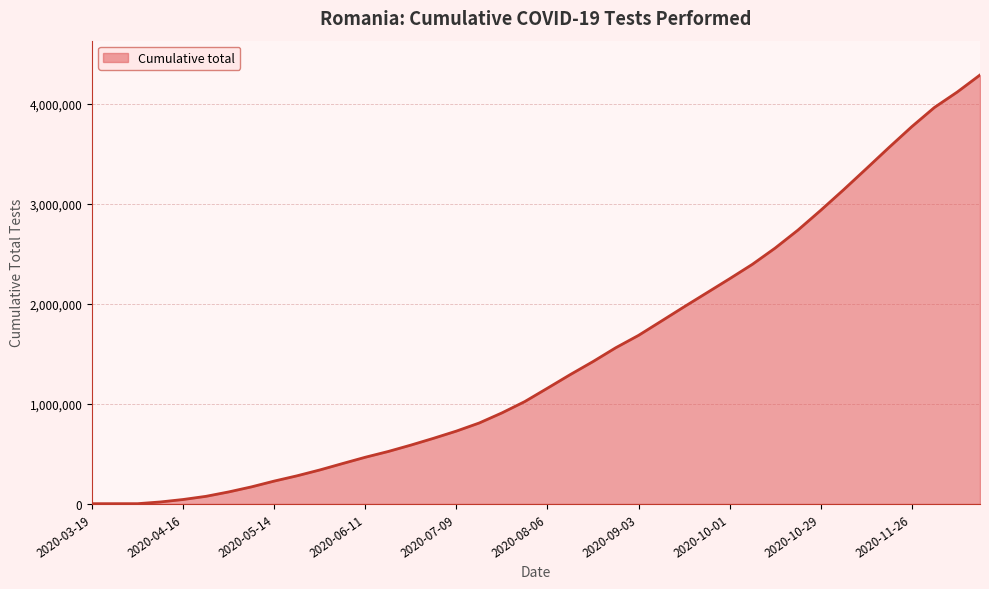

What is the maximum value shown in the chart?

4285349